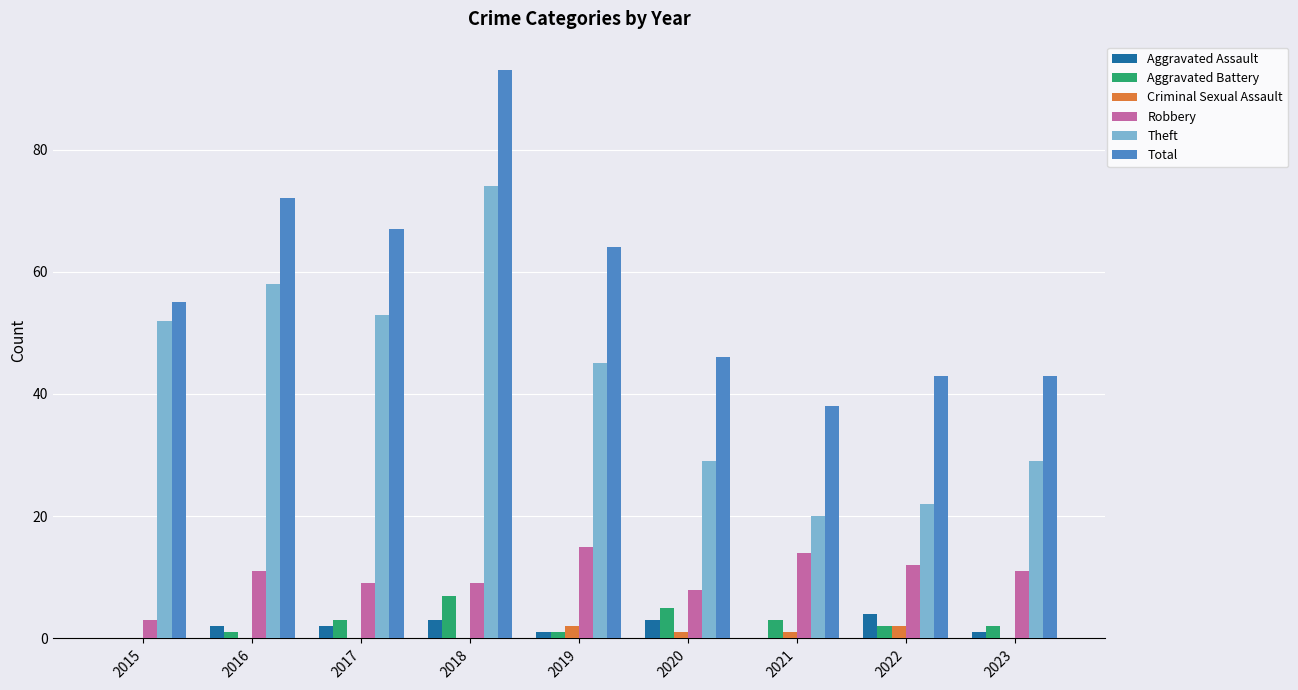

Read the Robbery value at 2022, to the nearest 5.

10